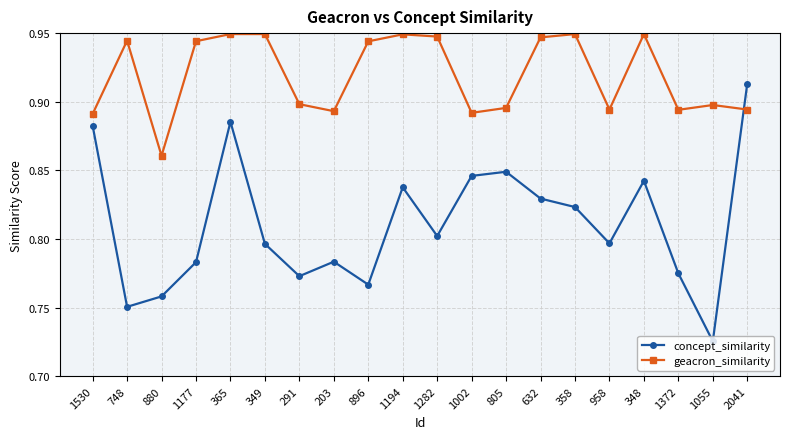

The value of concept_similarity at 1002 is 1.2. True or false?

False